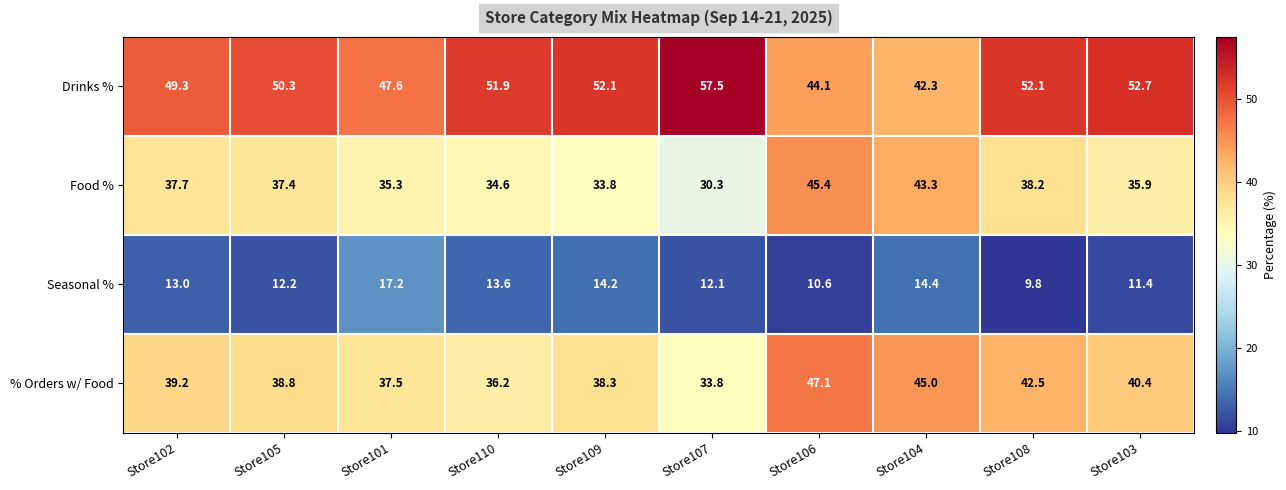

At which label does % Orders w/ Food first exceed 39?

Store102